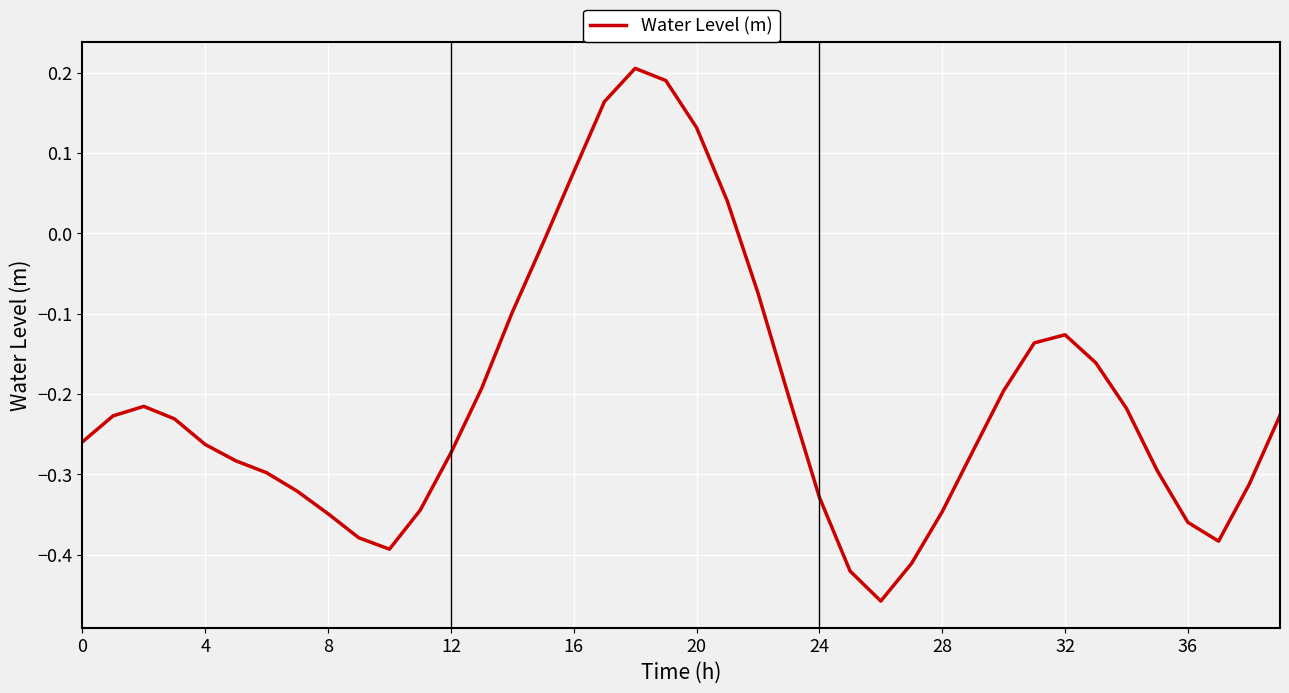

What is the difference between the maximum and minimum values?

0.7